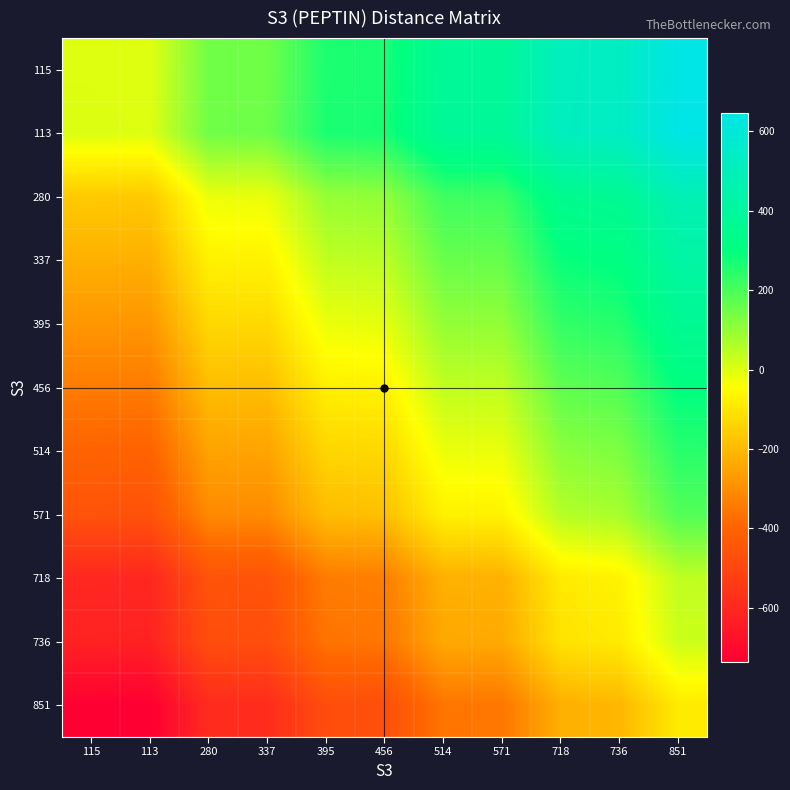

Which has a higher value, 514 or 337?

514